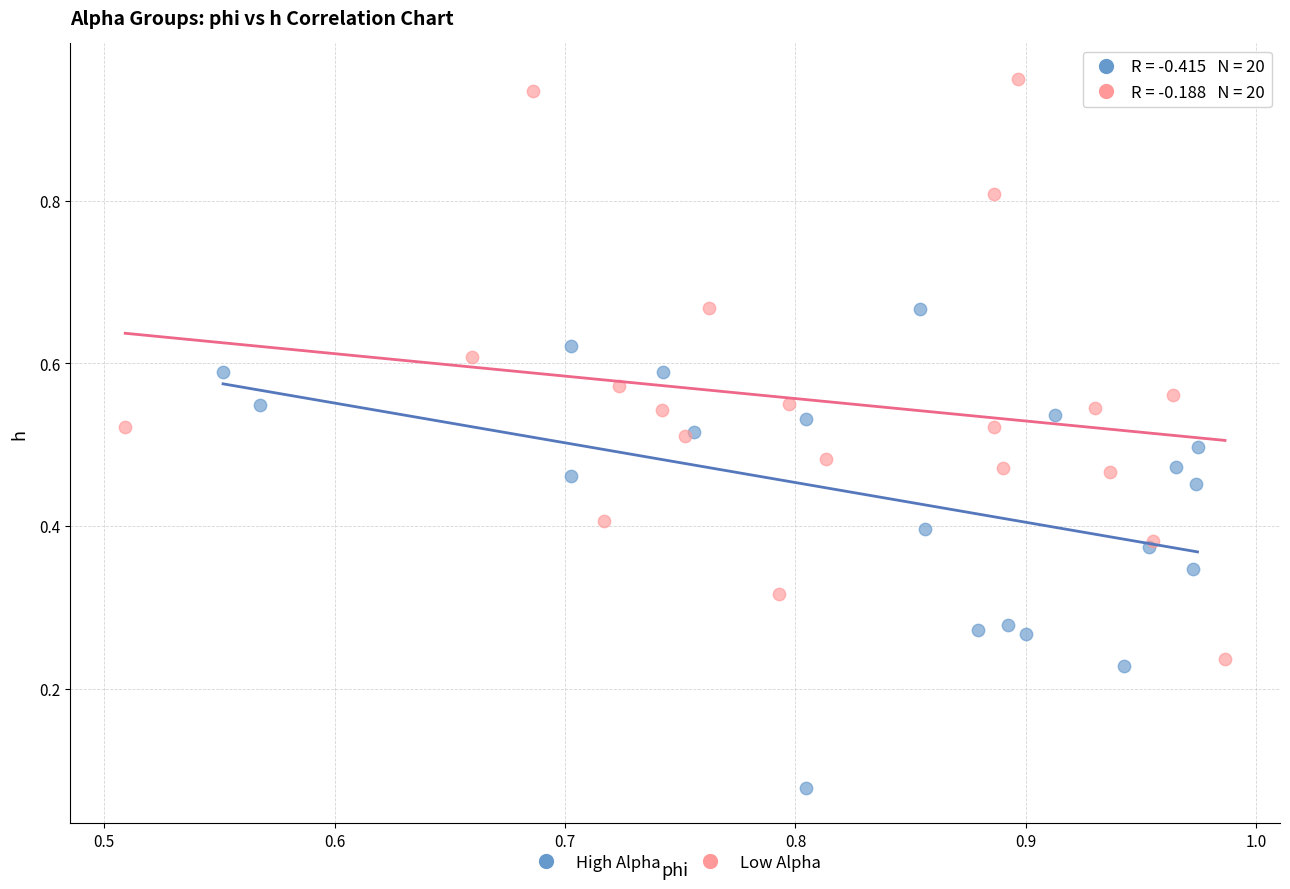

Which series has the largest Y range (max minus min)?

Low Alpha